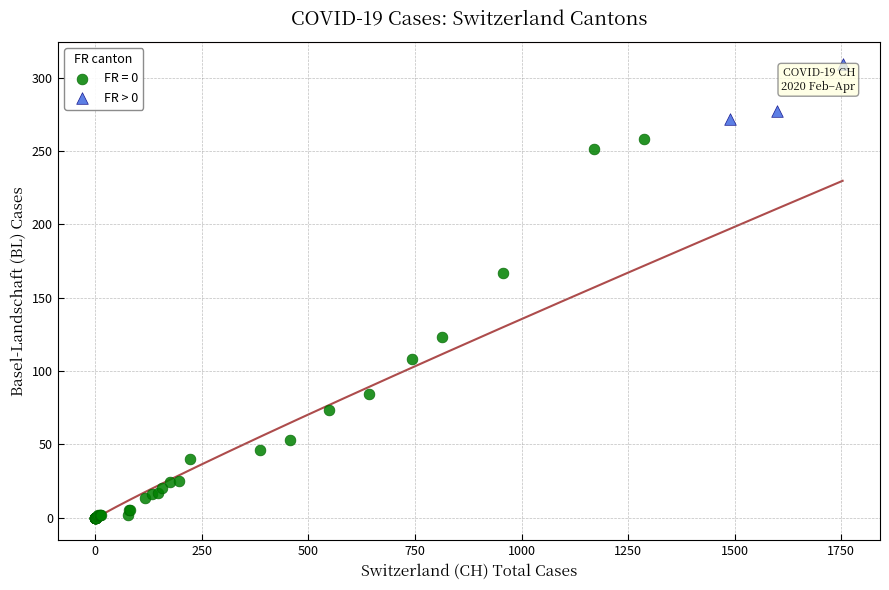

Which series reaches the minimum Y coordinate?

FR = 0